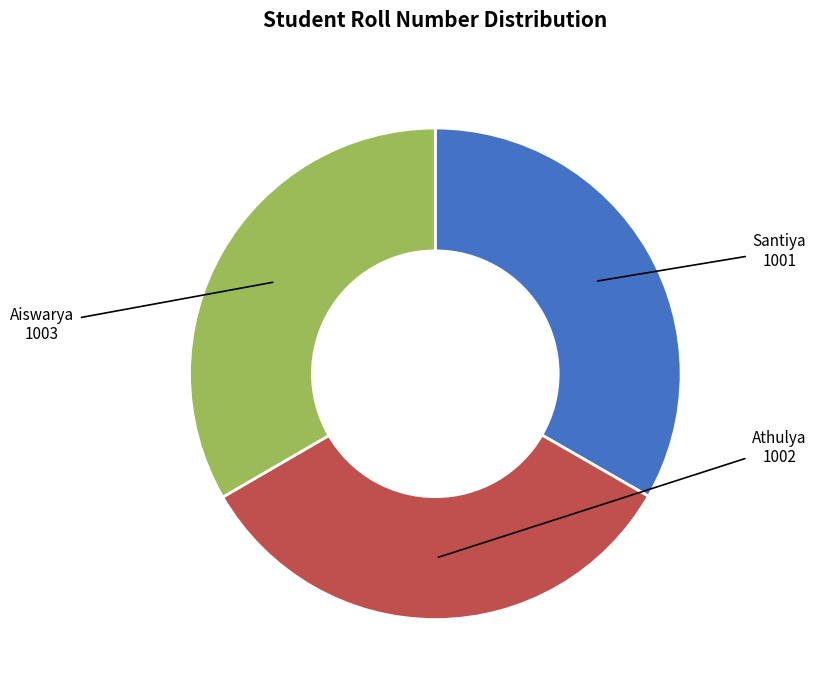

Is there a majority slice in this chart?

No